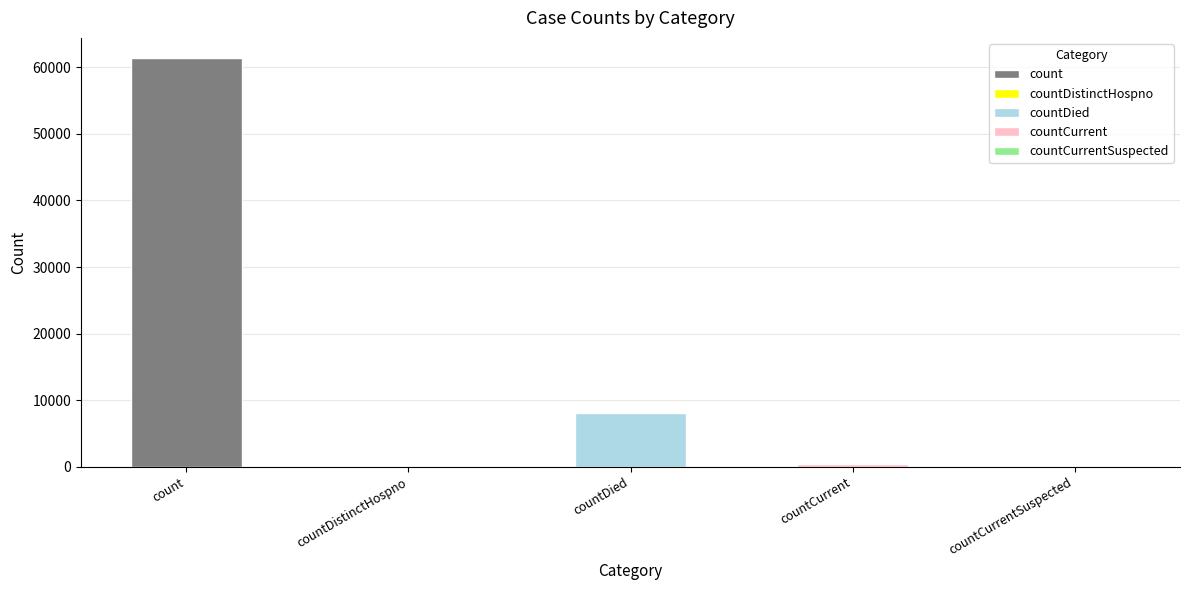

What is the sum of the values at countCurrent and count?

61765